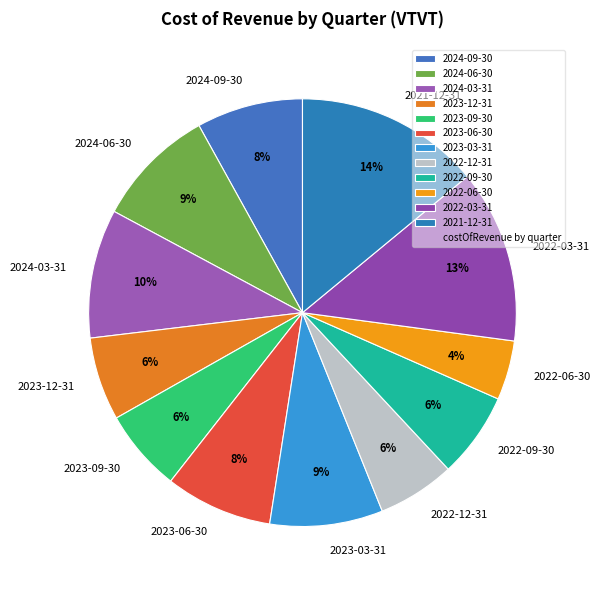

To the nearest percent, what is the difference between the largest and smallest slice percentages?

10%